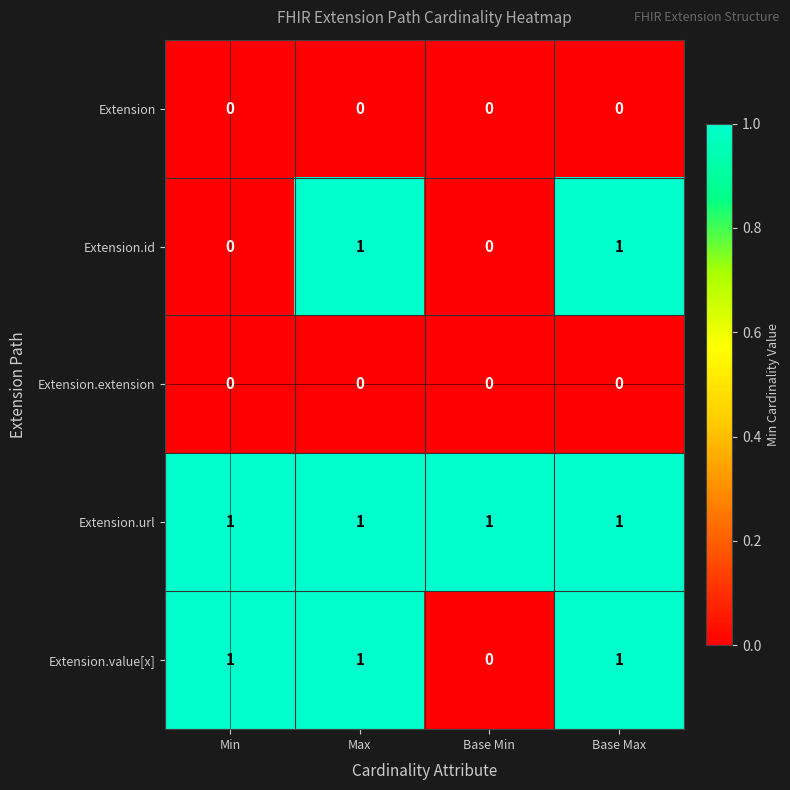

Reading left to right, what are all the values shown in this chart?

Extension: 0	0	0	0
Extension.id: 0	1	0	1
Extension.extension: 0	0	0	0
Extension.url: 1	1	1	1
Extension.value[x]: 1	1	0	1